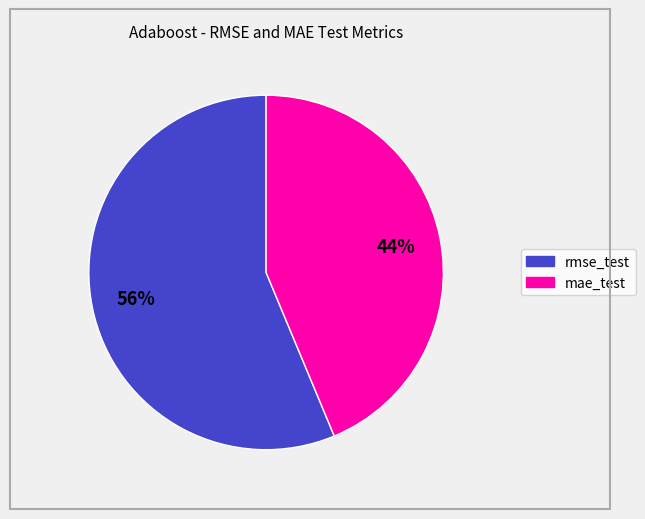

Combined, do mae_test and rmse_test account for over 50%?

Yes